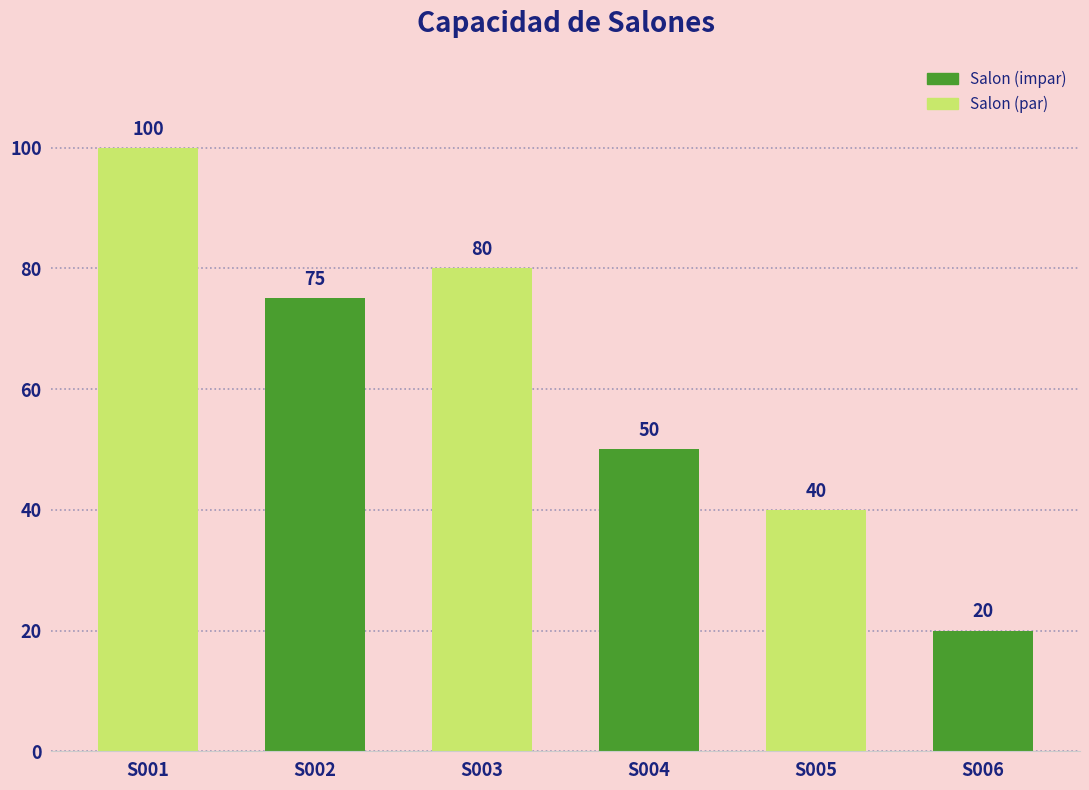

What is the average value?

61